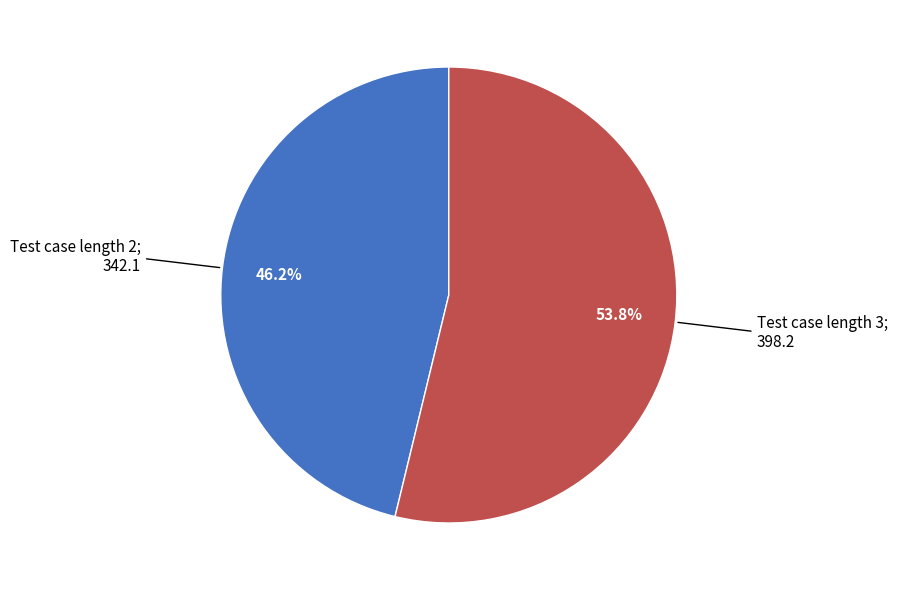

Is there any slice that represents more than half of the pie?

Yes